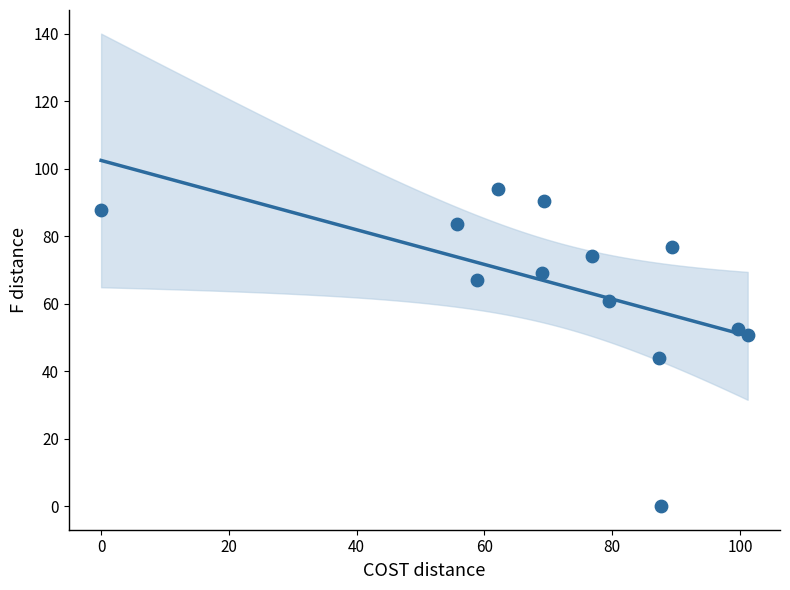

What is the range of Y values (max minus min)?

94.0